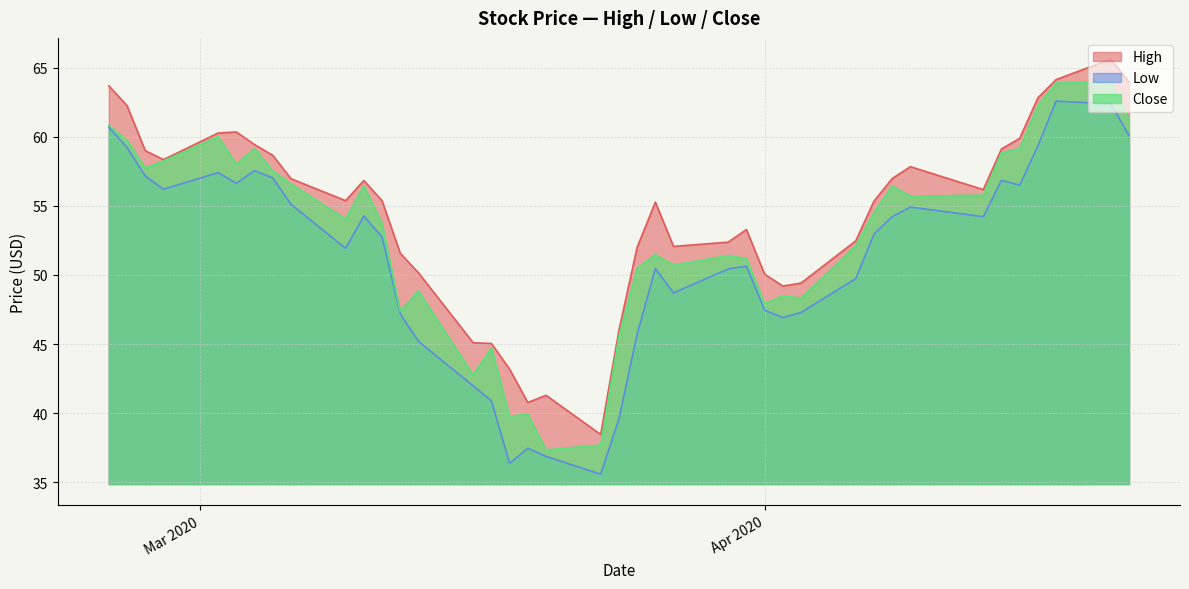

Which series has the largest range (max minus min)?

High